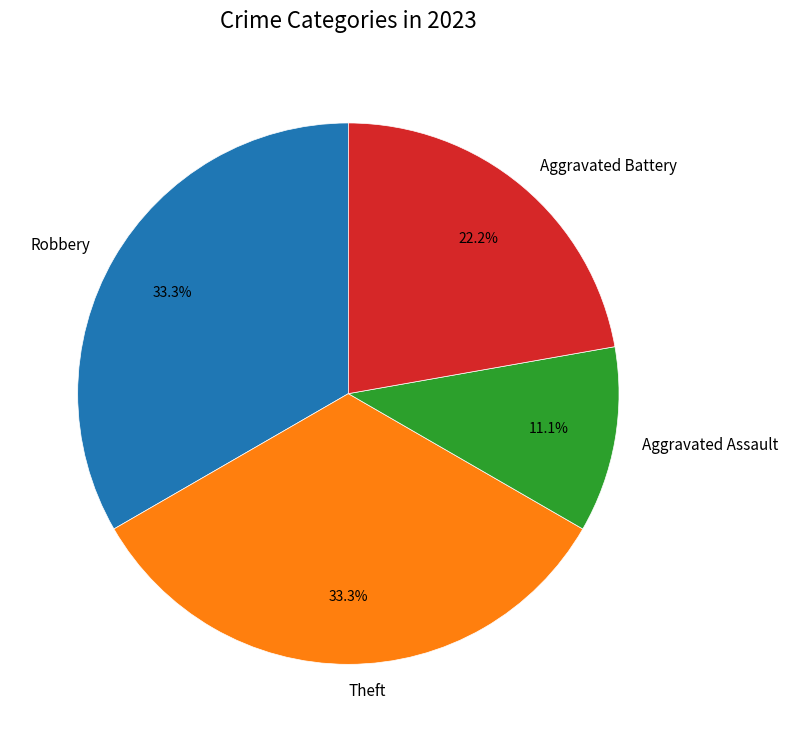

The Robbery slice represents 44% of the pie. True or false?

False